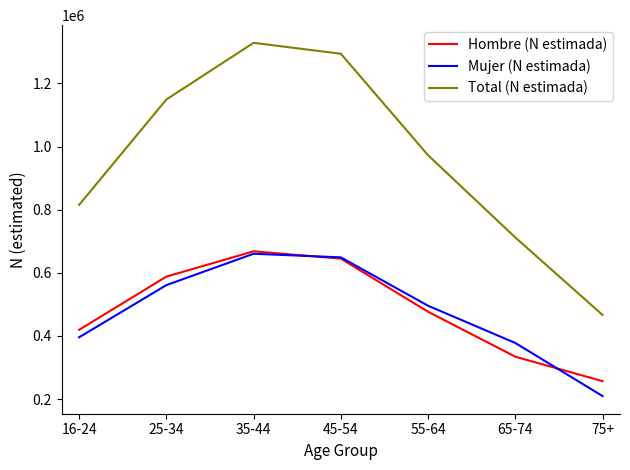

What is the difference between the maximum and minimum values in the Mujer (N estimada) series?

450810